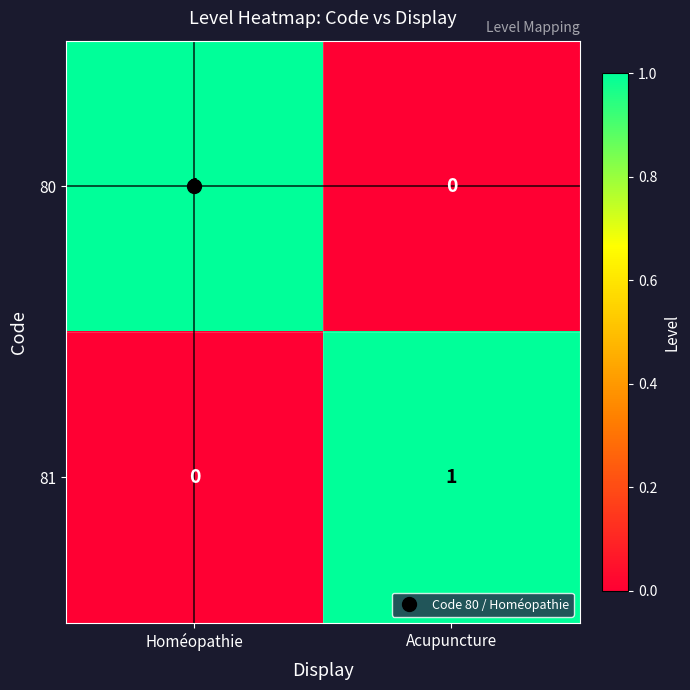

At which label is 81 closest to 0?

Homéopathie